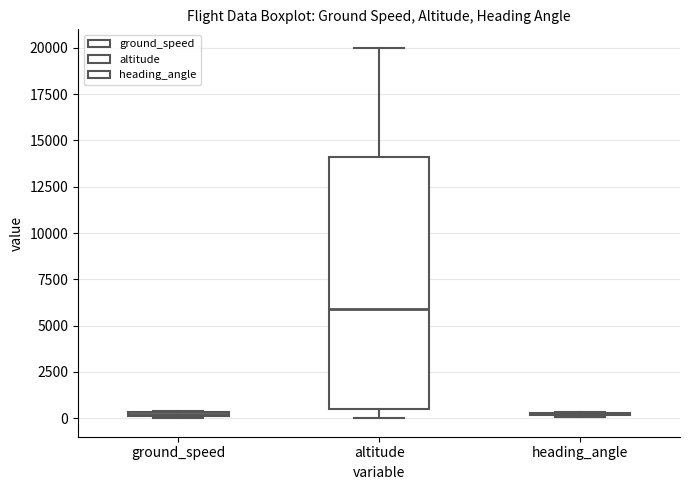

Which box is the tallest, from its lower edge to its upper edge?

altitude